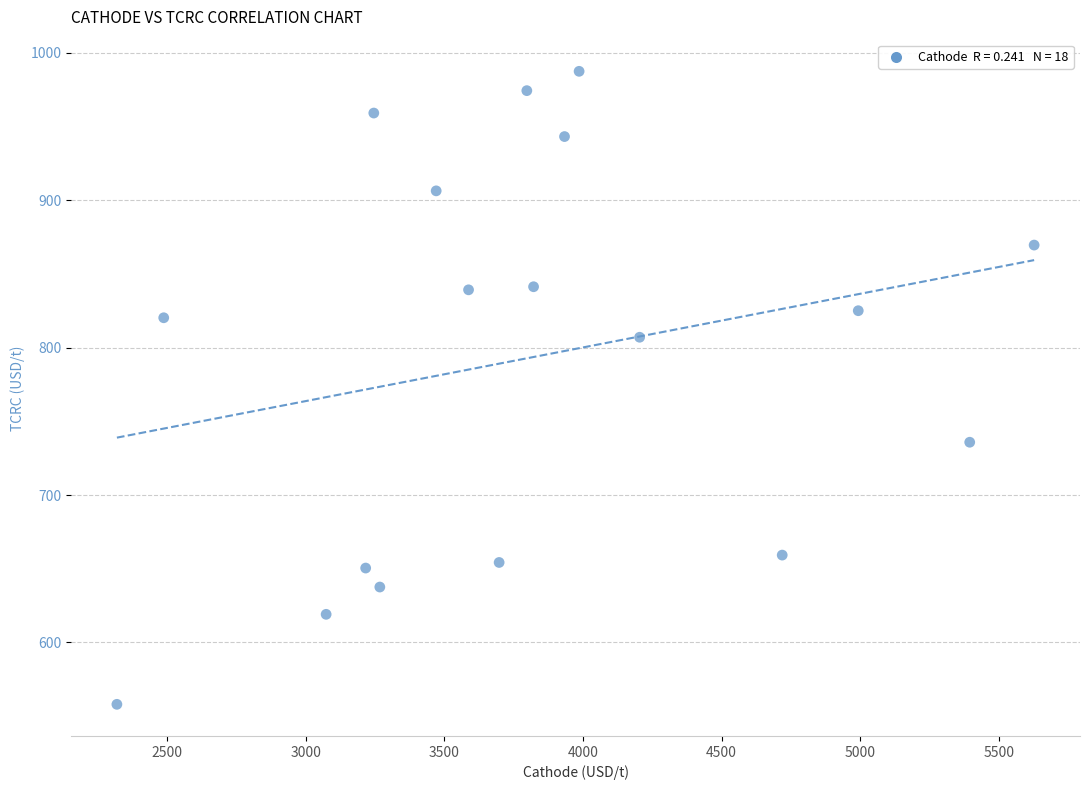

What is the range of X values (max minus min)?

3309.9